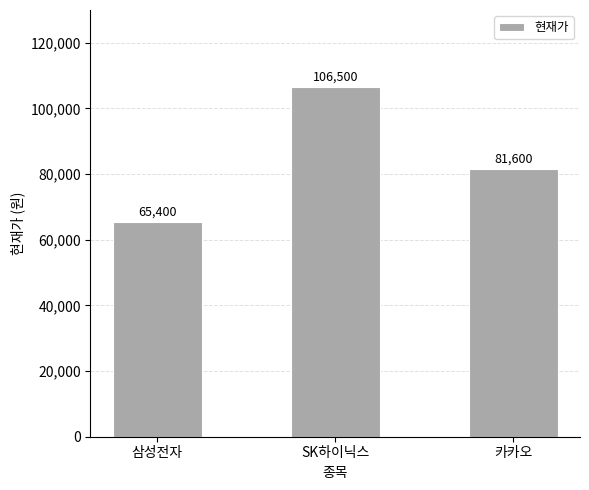

True or false: the data shows 106500 at SK하이닉스.

True